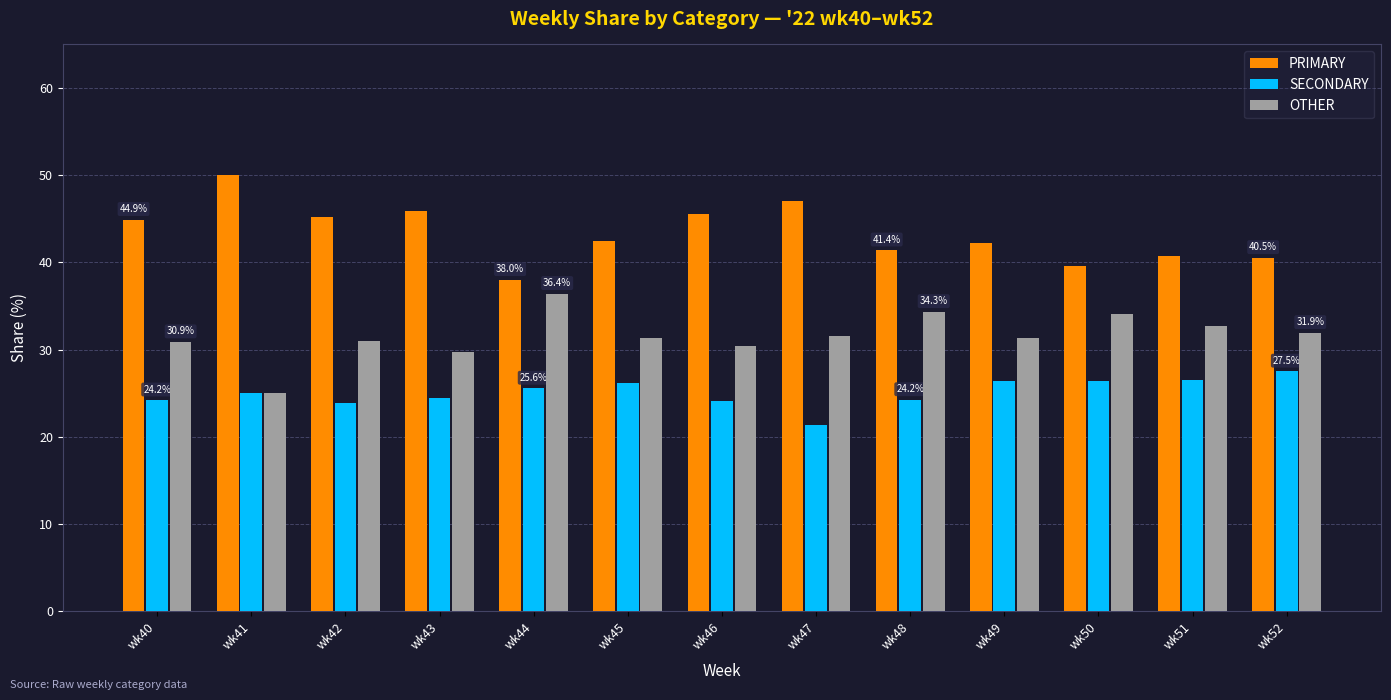

The OTHER series shows 31.5 at wk47. True or false?

True